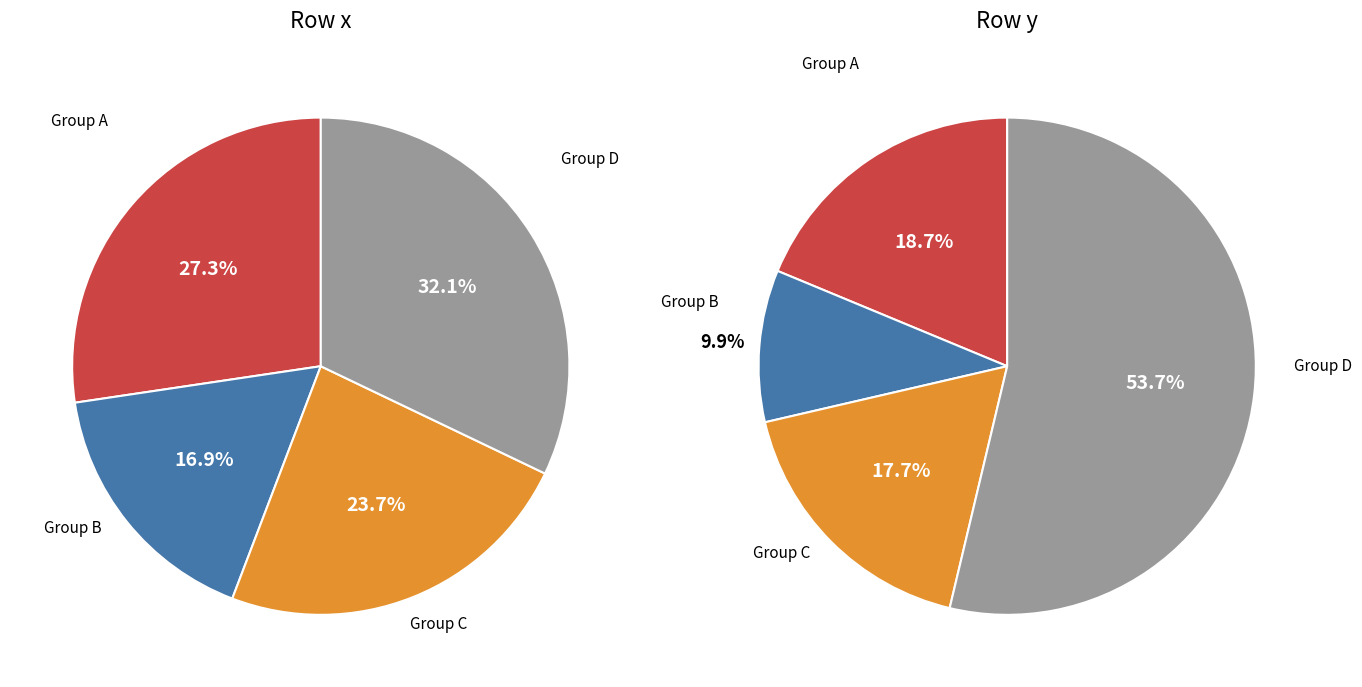

Which series has the widest spread of values?

y